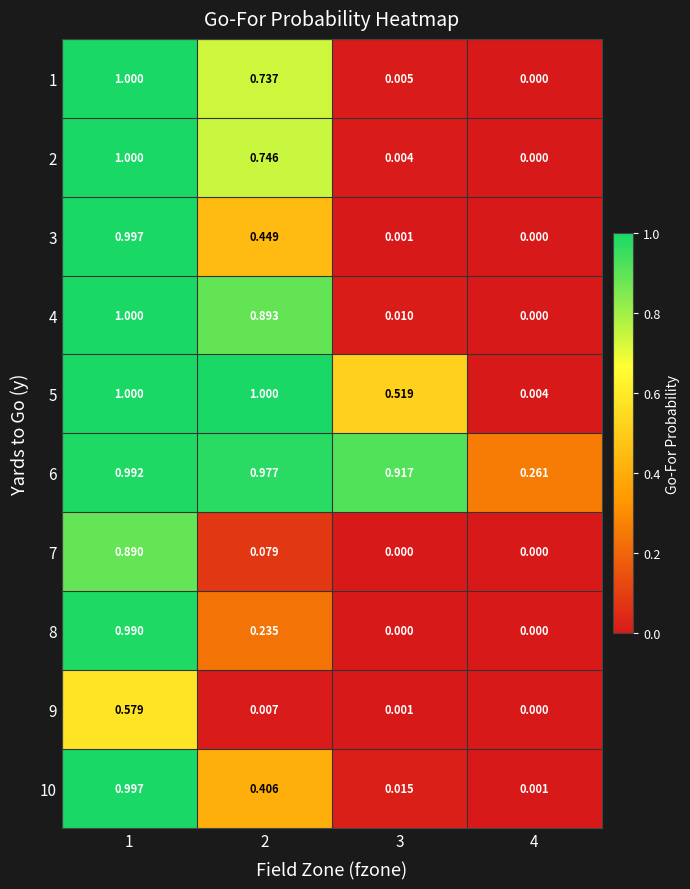

Count the number of categories in the chart.

4